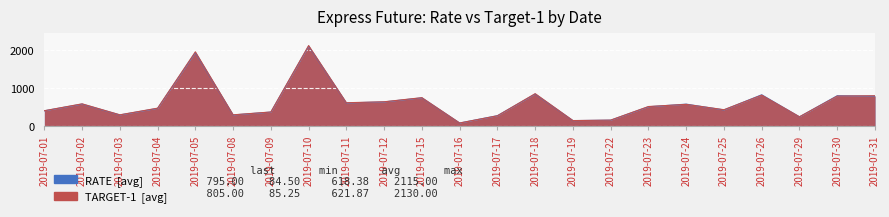

What is the approximate value of TARGET-1 at 2019-07-25?

436.0